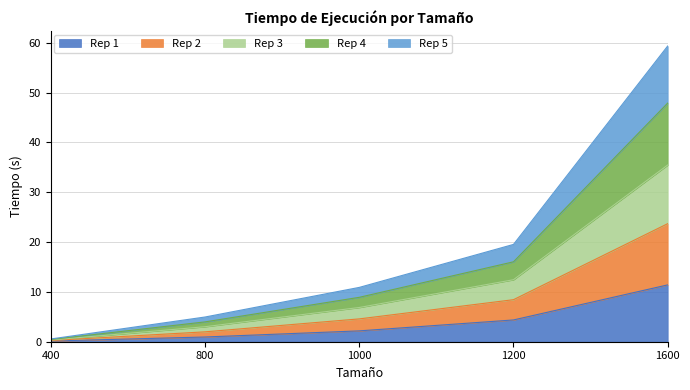

The value of Rep 1 at 1200 is 6.8. True or false?

False